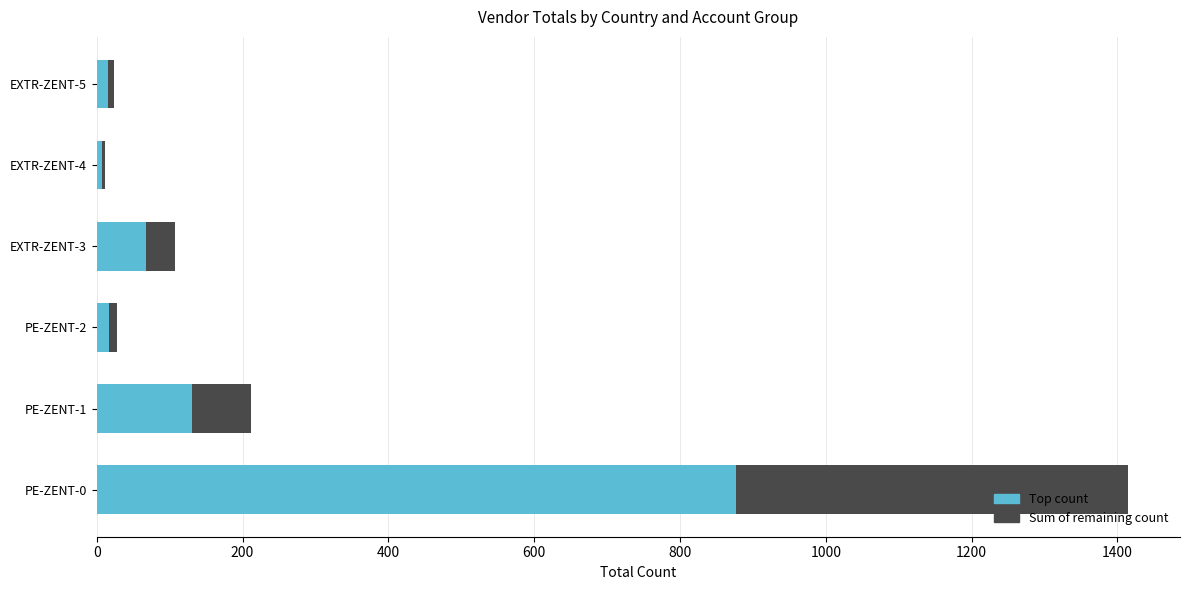

At which category is the sum across all series the highest?

PE-ZENT-0